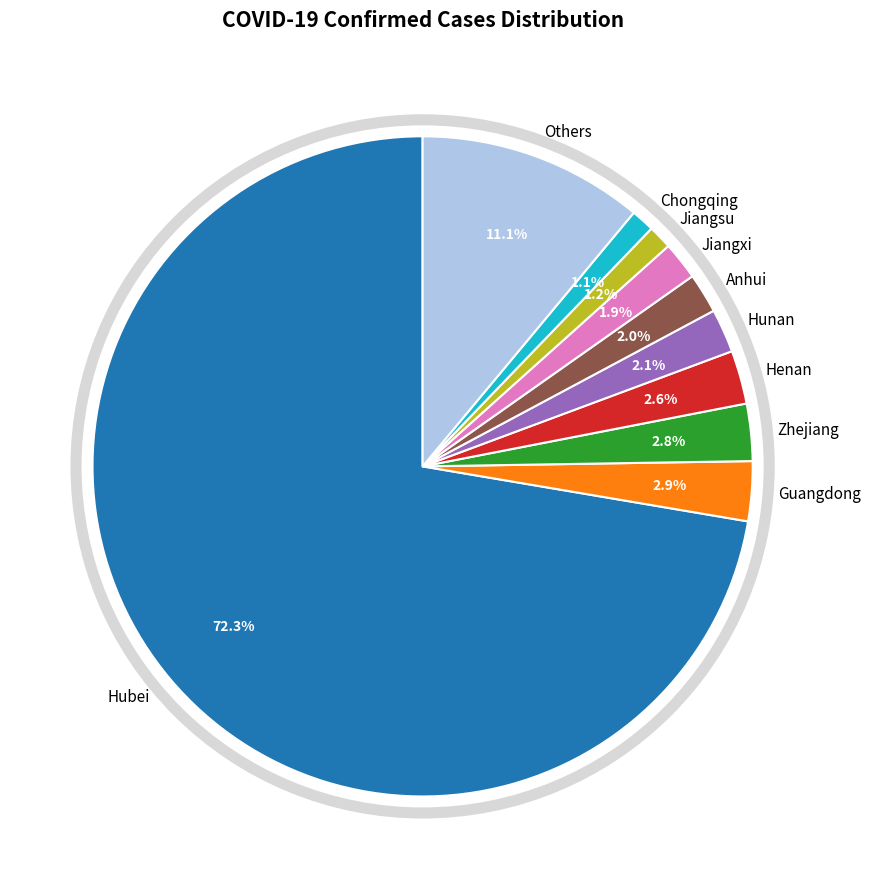

Which has a higher value, Zhejiang or Anhui?

Zhejiang